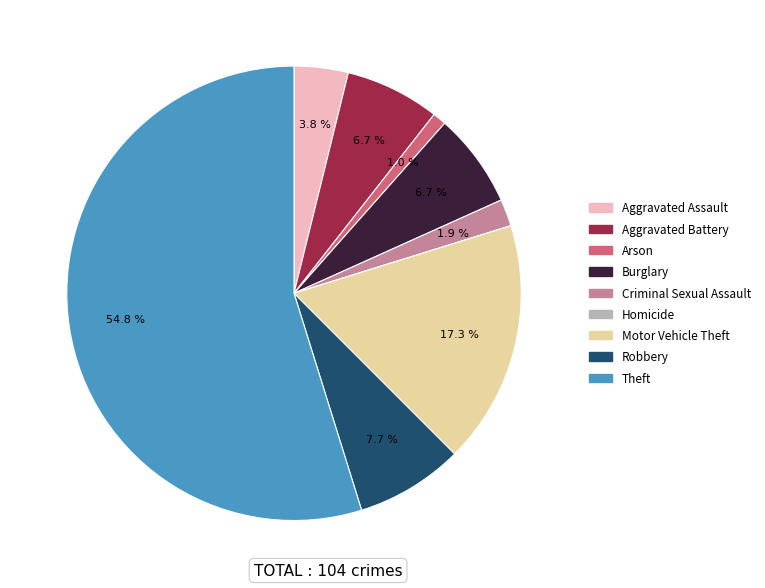

What is the largest slice in the pie chart?

Theft